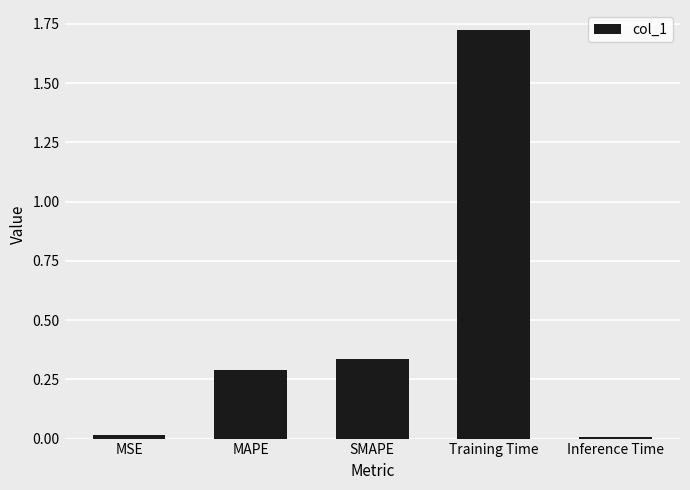

What is the sum of all values?

2.4